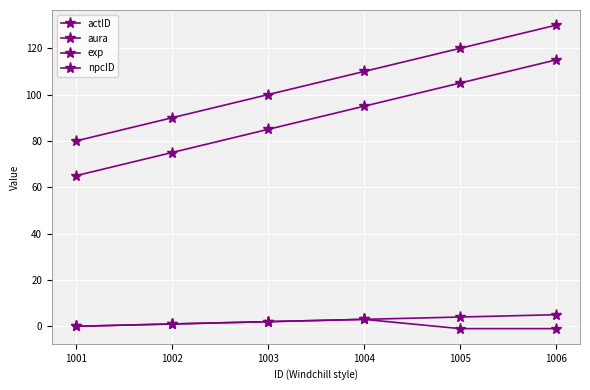

Is it true that aura equals 20 at 1001?

False